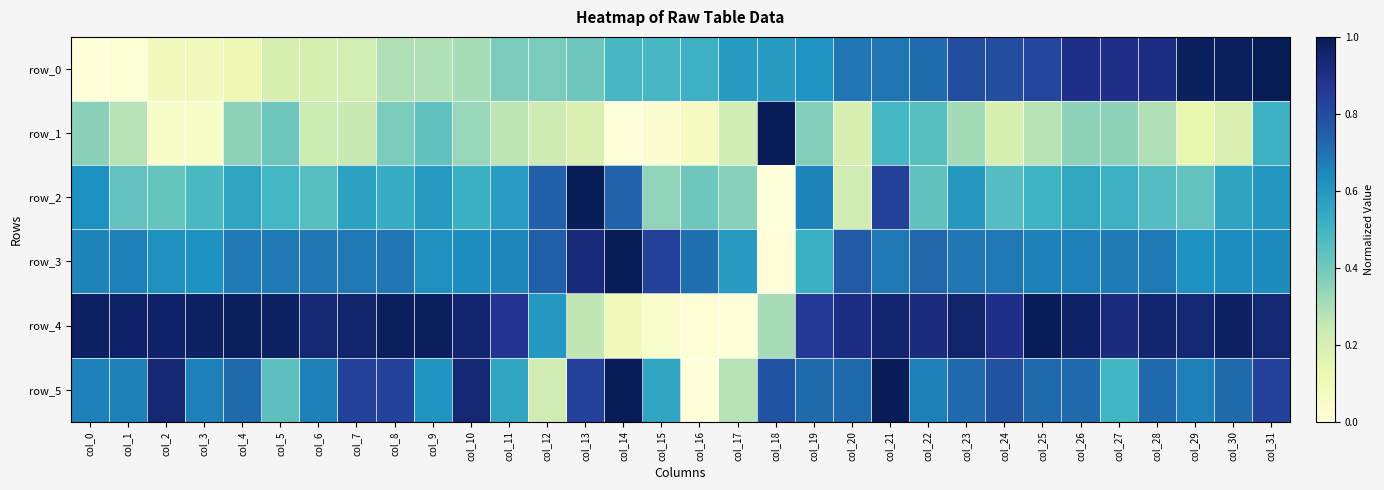

Between col_24 and col_16, which is larger?

col_24